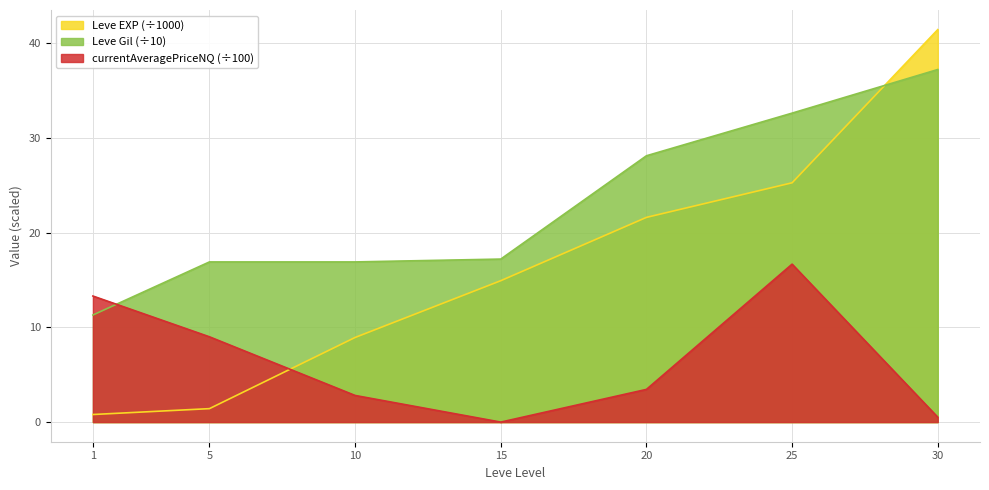

True or false: Leve EXP has more than 1 points higher than both neighbors.

False